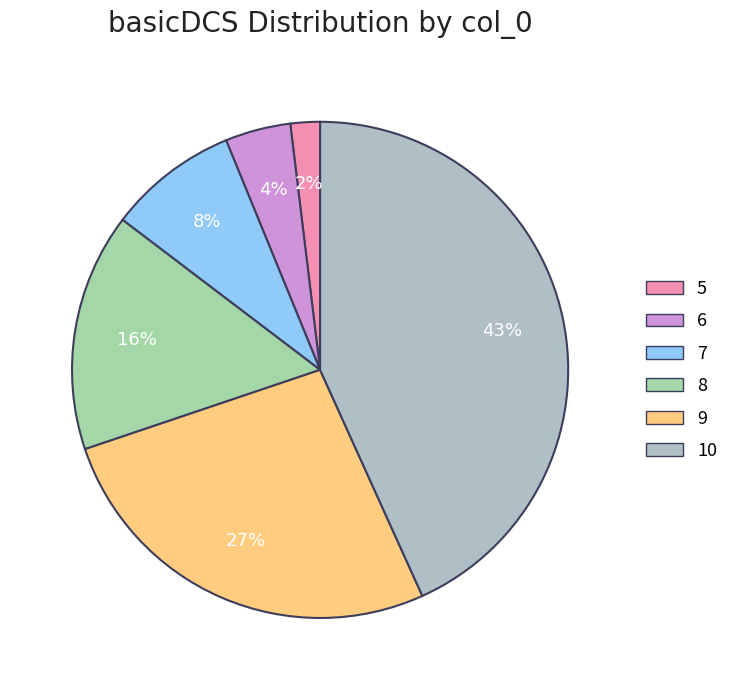

Is it true that 9 is 15% of the pie?

False